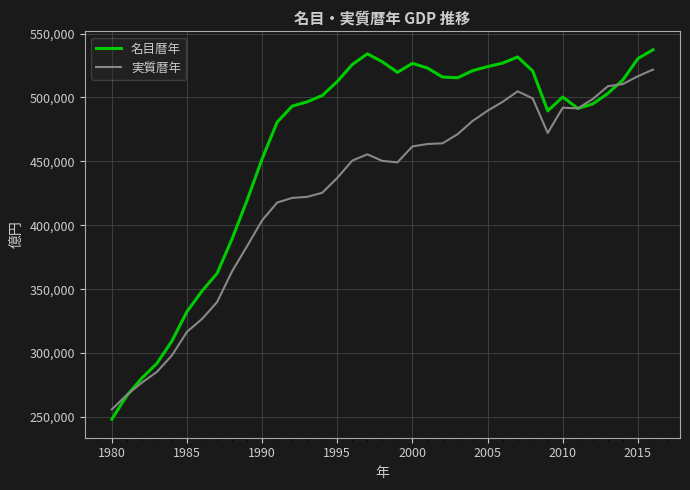

How many lines are shown in the chart?

2